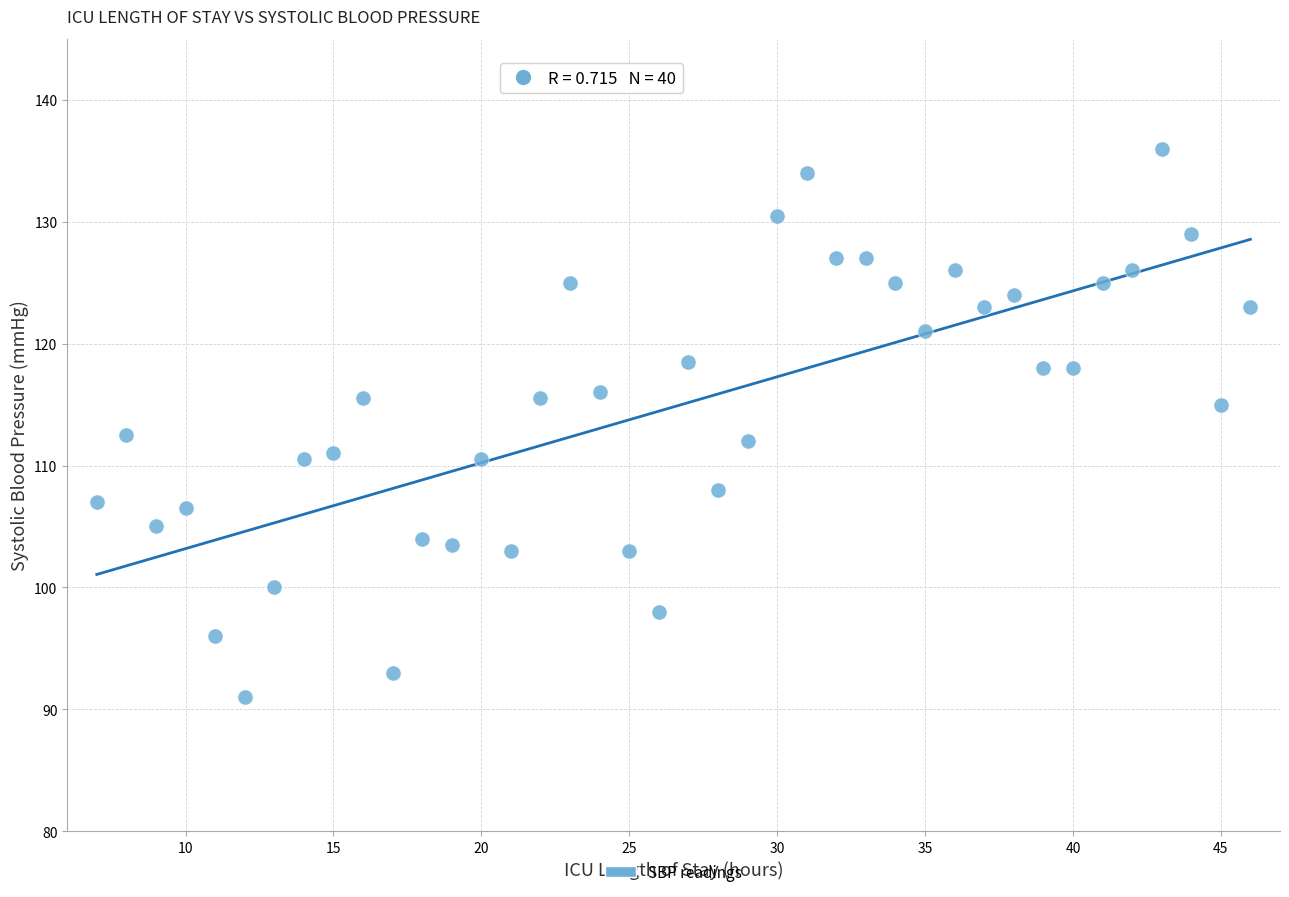

What is the range of Y values (max minus min)?

45.0